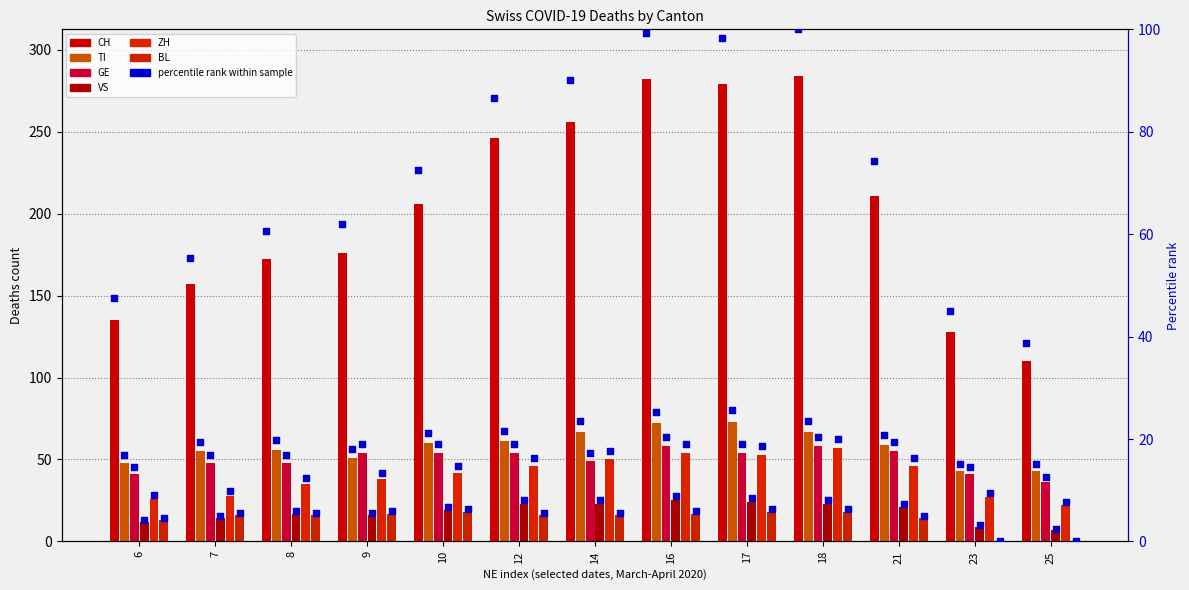

Which series contains the highest Y value?

CH